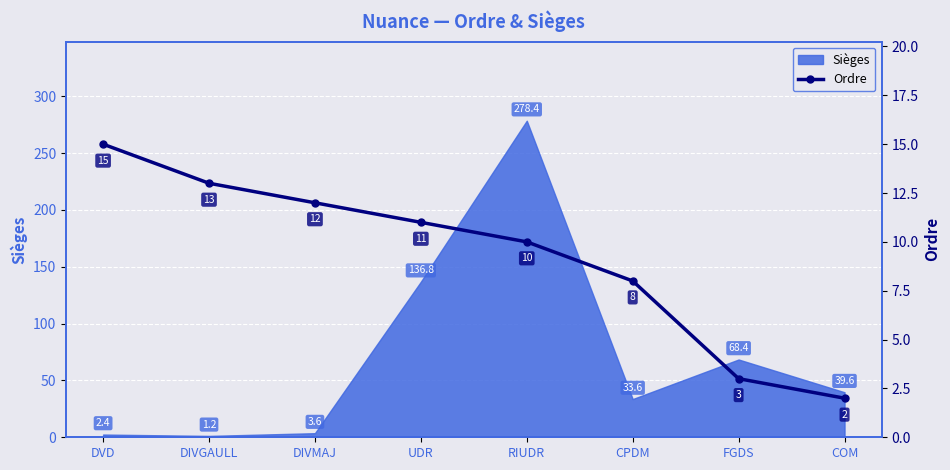

At which label does Sièges reach its minimum?

DIVGAULL